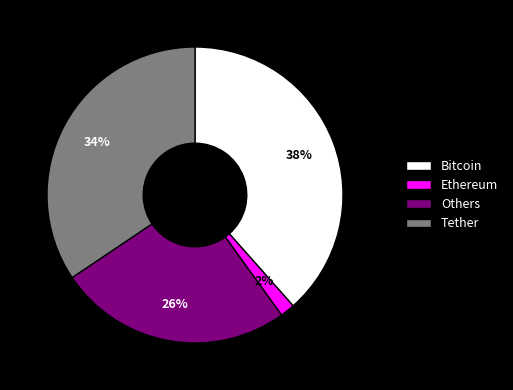

The Tether slice represents 42% of the pie. True or false?

False